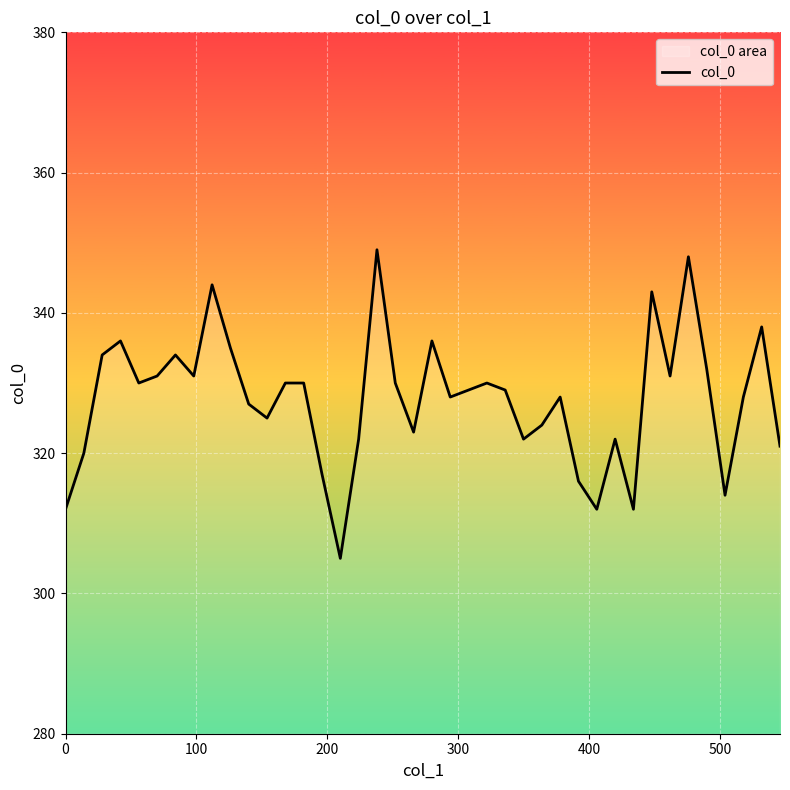

What is the smallest value displayed?

305